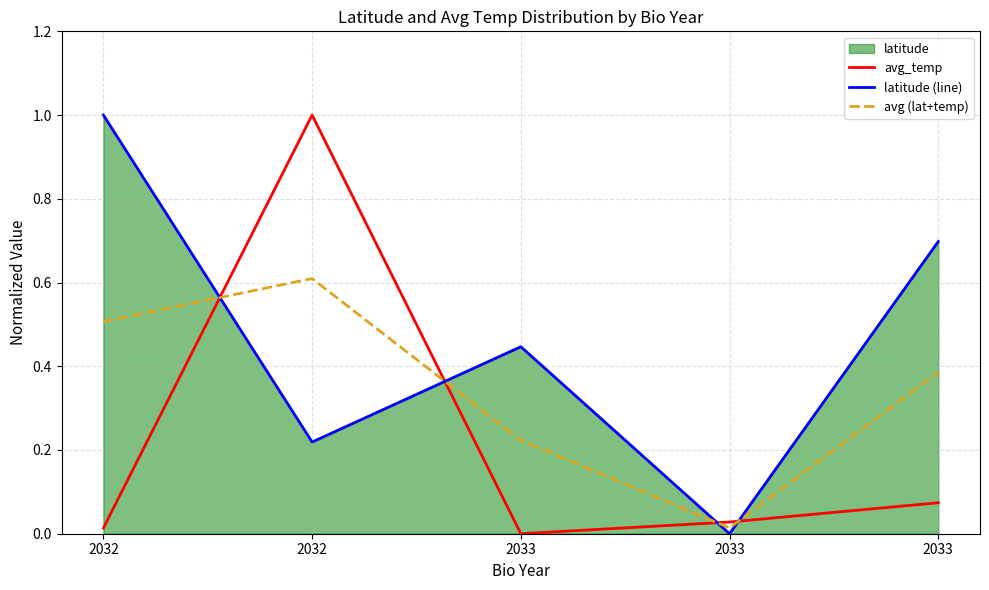

What is the total value across all series at 2032?

1.5